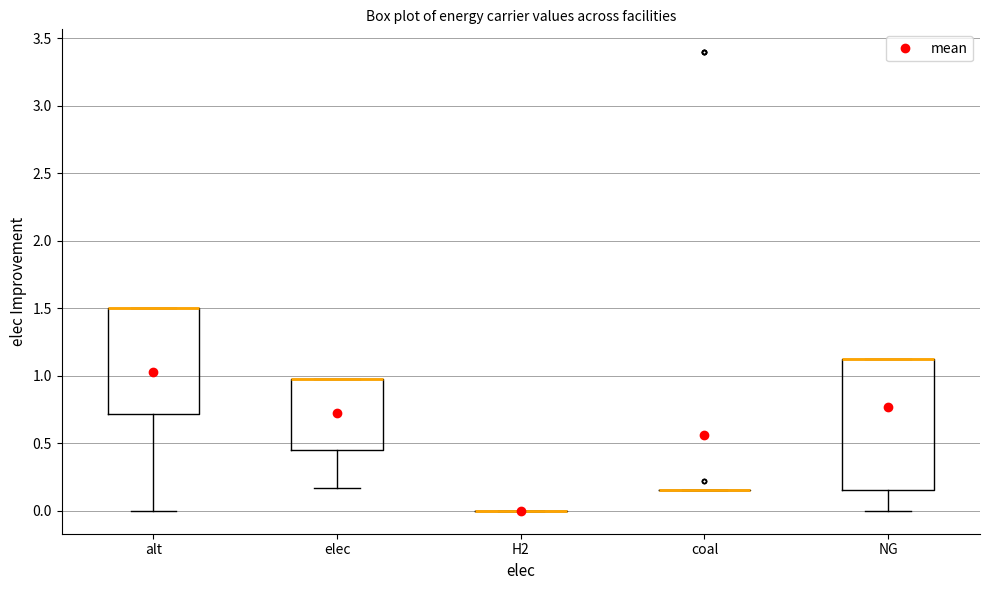

Reading left to right, read every box against the y-axis: the position of its median line, the range the box covers, and the ends of its whiskers. The values are not printed on the chart, so give them approximately, as read against the axis.

alt: median 1.50 (drawn on the box's upper edge), box 0.70 to 1.50, whiskers 0.00 to 1.50
elec: median 1.00 (drawn on the box's upper edge), box 0.45 to 1.00, whiskers 0.15 to 1.00
H2: box collapsed to a line at 0.00, whiskers 0.00 to 0.00
coal: box collapsed to a line at 0.15, whiskers 0.15 to 0.15
NG: median 1.15 (drawn on the box's upper edge), box 0.15 to 1.15, whiskers 0.00 to 1.15